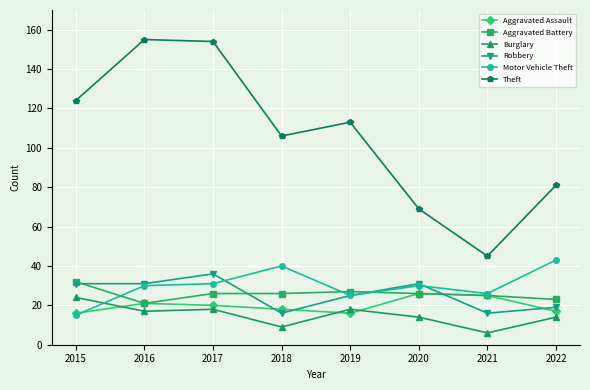

What is the maximum value for Theft?

155